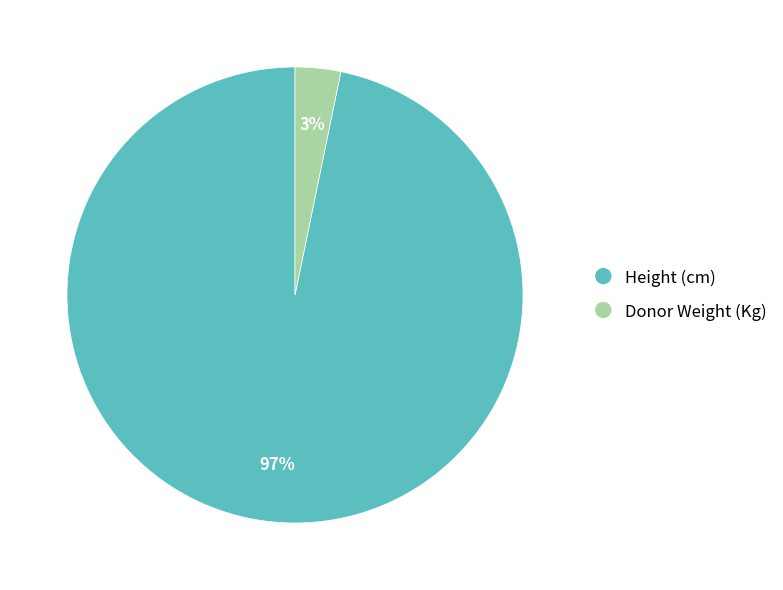

How many segments does this pie chart have?

2